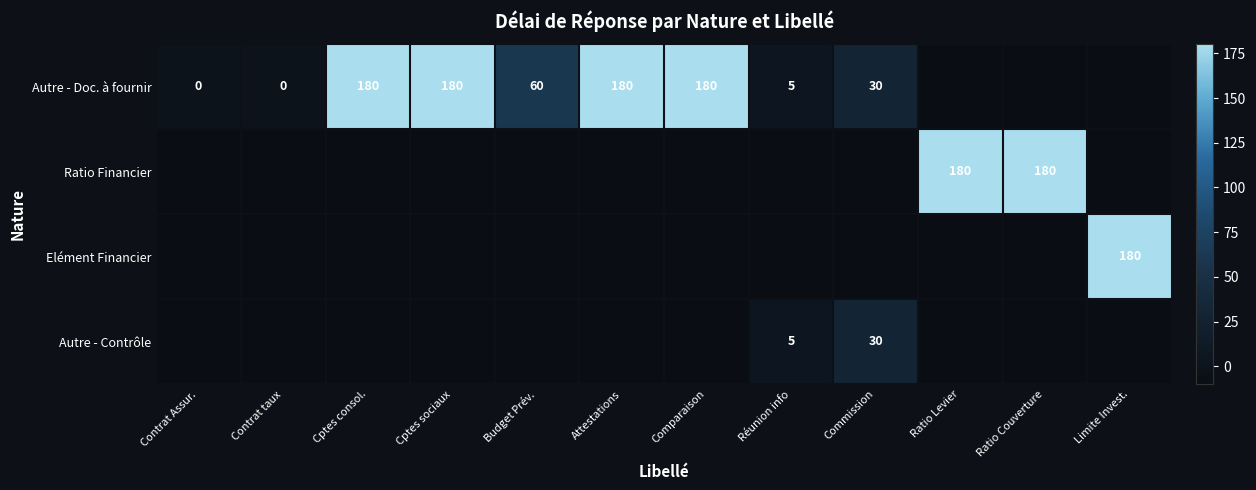

At which category is the sum across all series the highest?

Cptes consol.